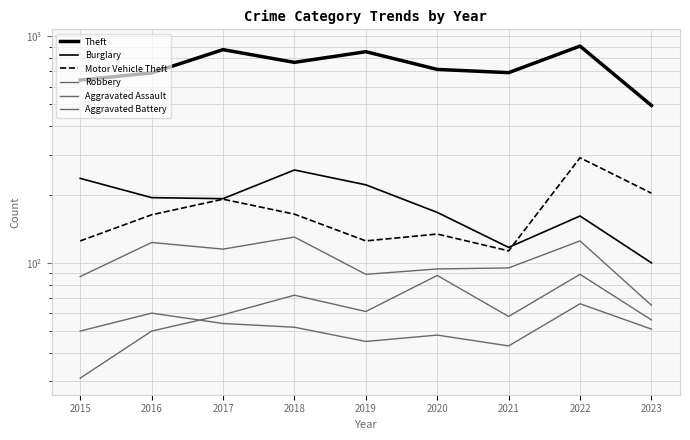

Does the chart display data point markers on the line(s)?

No